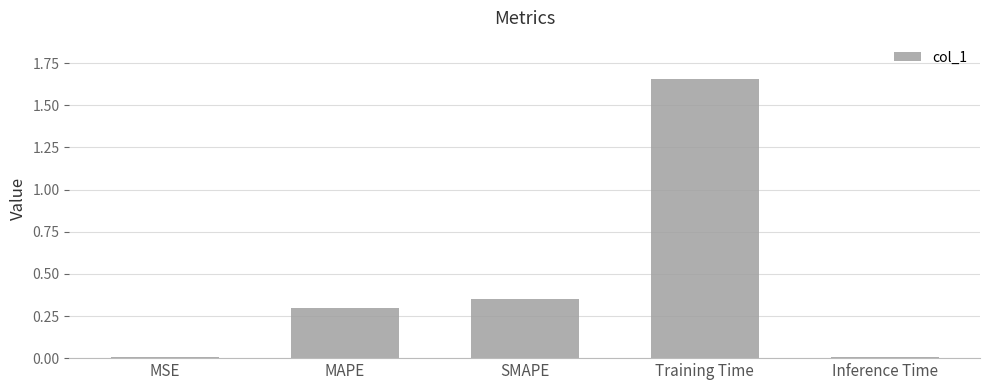

How many data points does each series have?

5